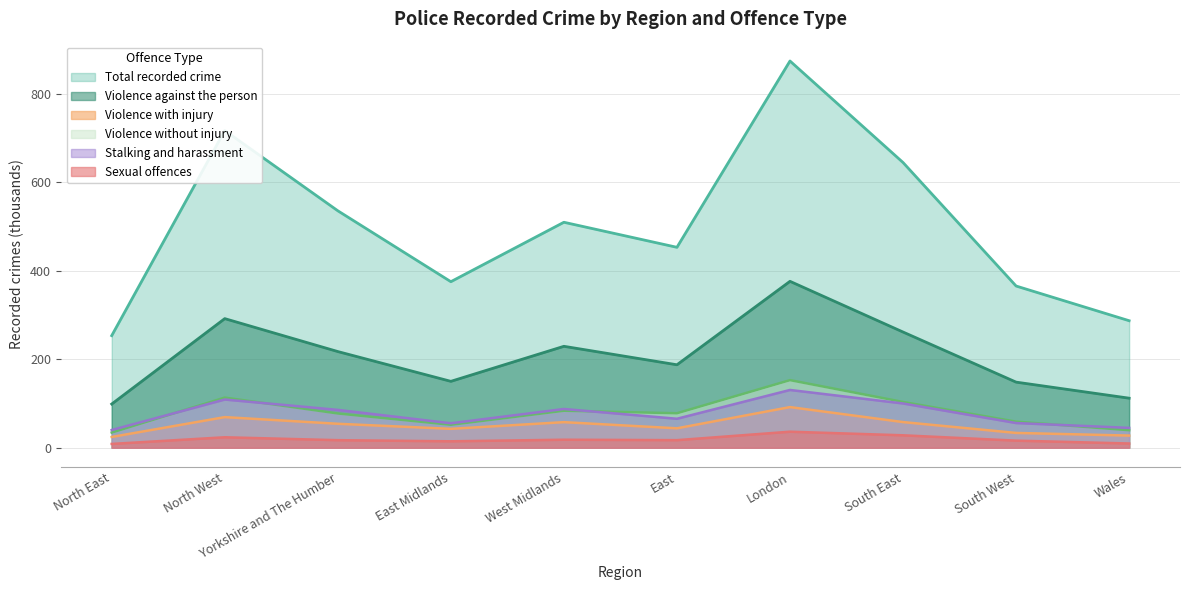

Which series has the largest total across all categories?

Total recorded crime